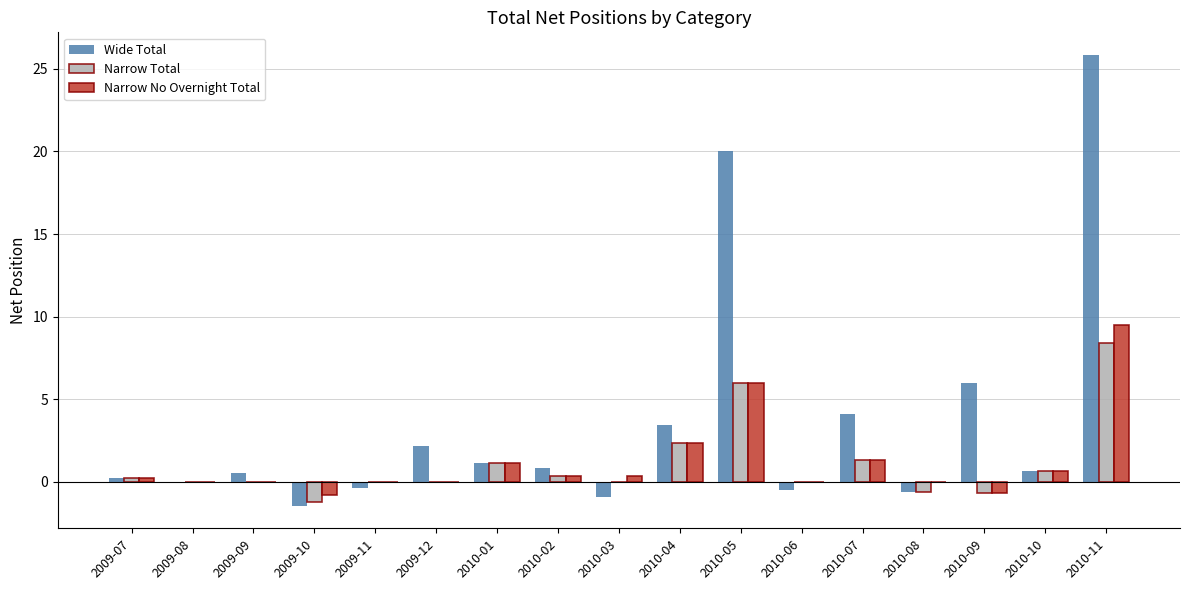

What are all the series names shown in the legend?

Wide Total, Narrow Total, Narrow No Overnight Total